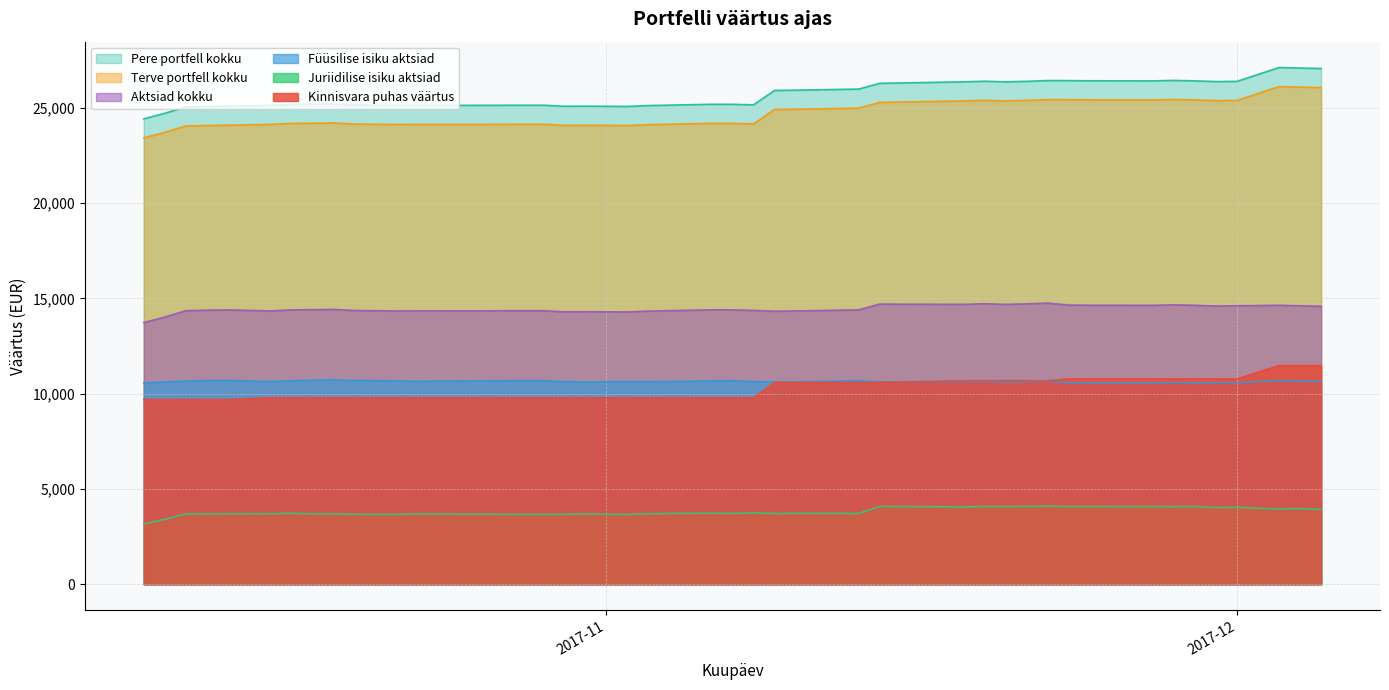

What position from the left is 2017-11-14?

25